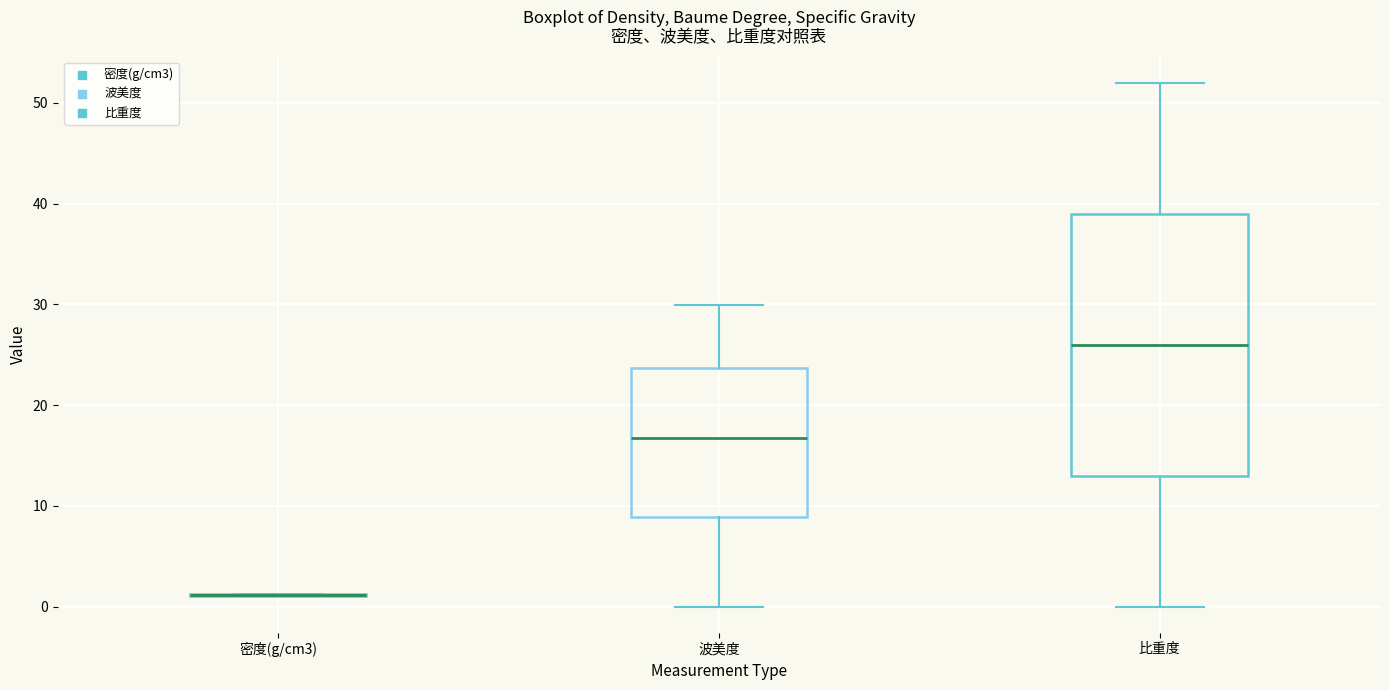

Which box is the tallest, from its lower edge to its upper edge?

比重度